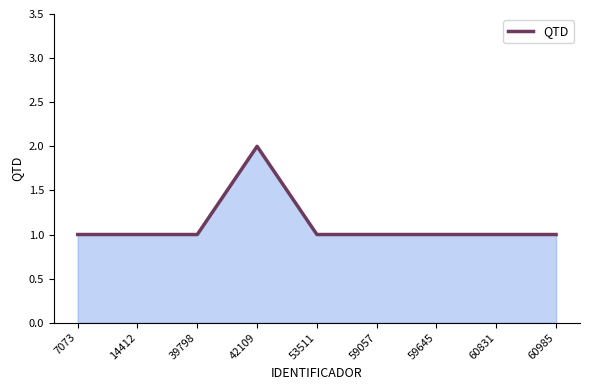

What is the maximum value shown in the chart?

2